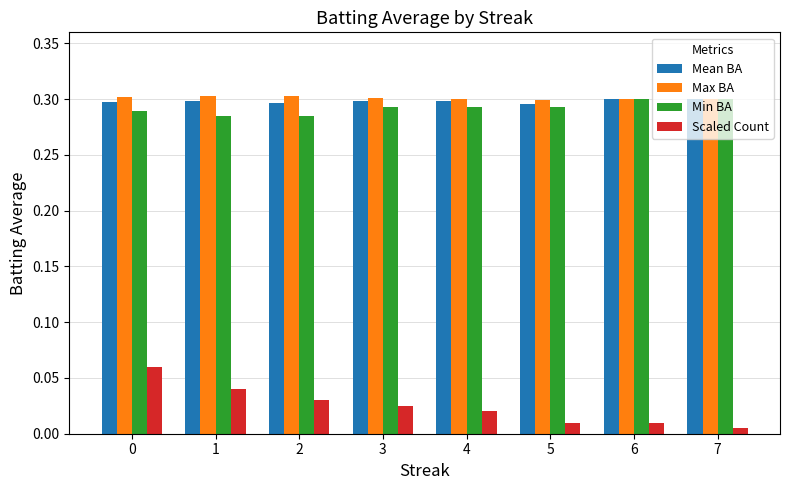

The Mean BA series shows 0.1 at 4. True or false?

False